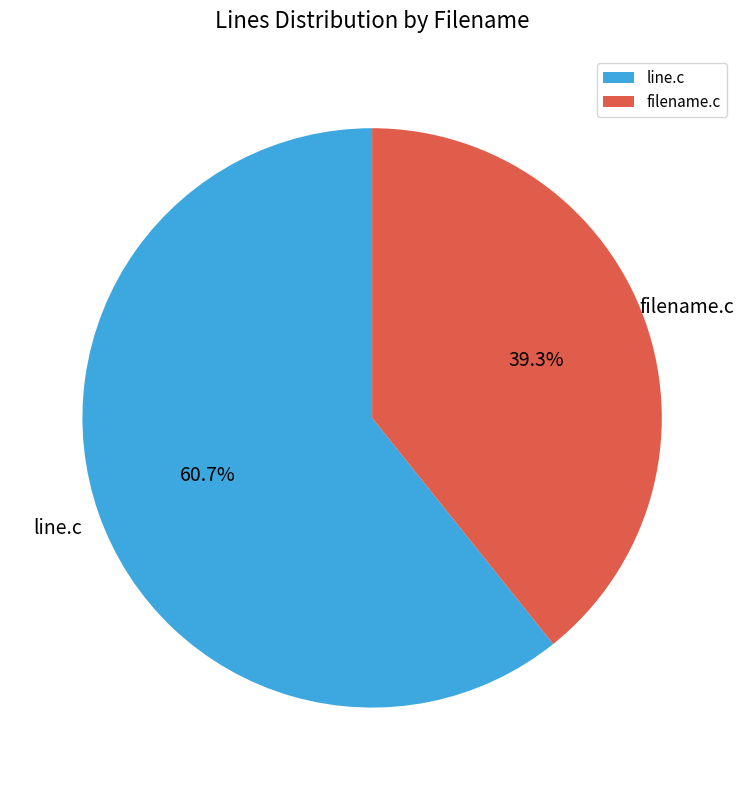

To the nearest percent, what is the average slice percentage?

50%